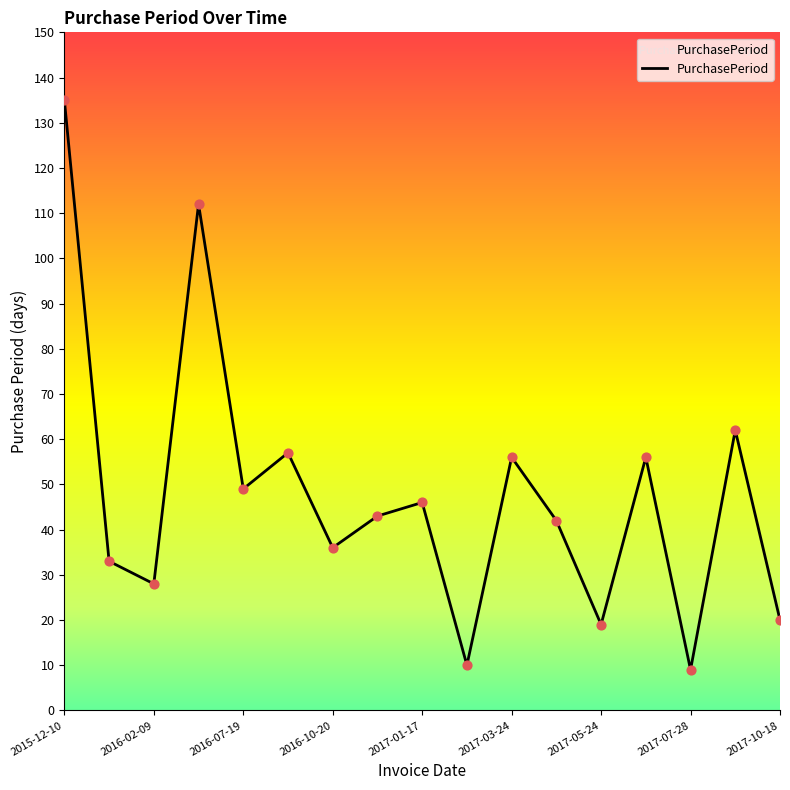

What is the difference between the maximum and minimum values?

126